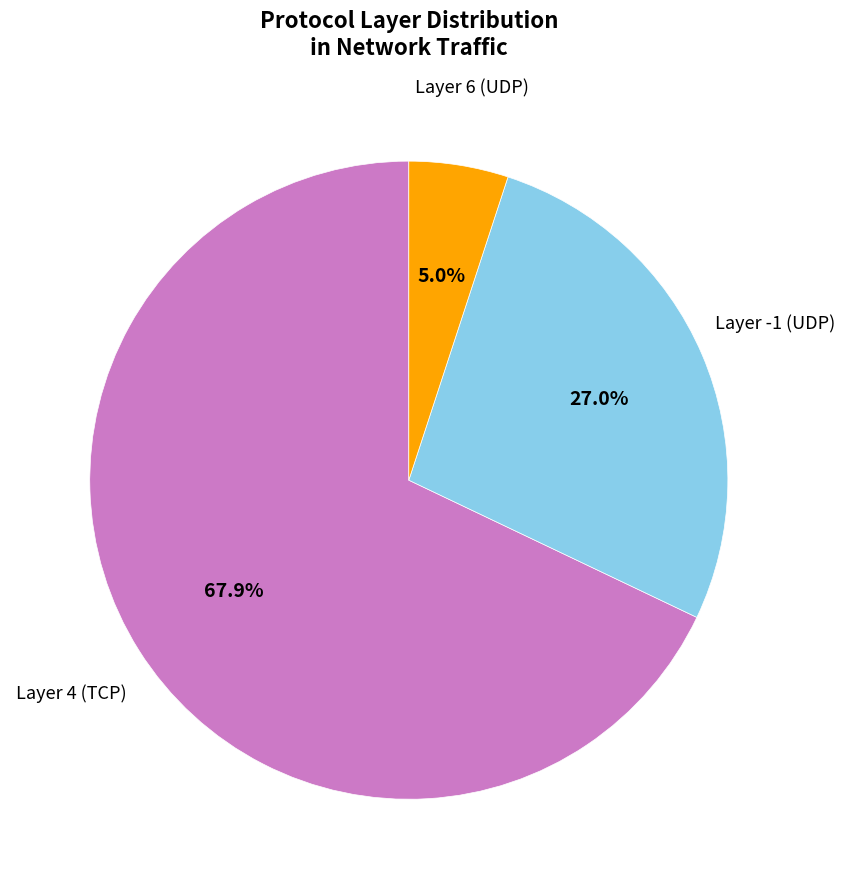

Is there any slice that represents more than half of the pie?

Yes